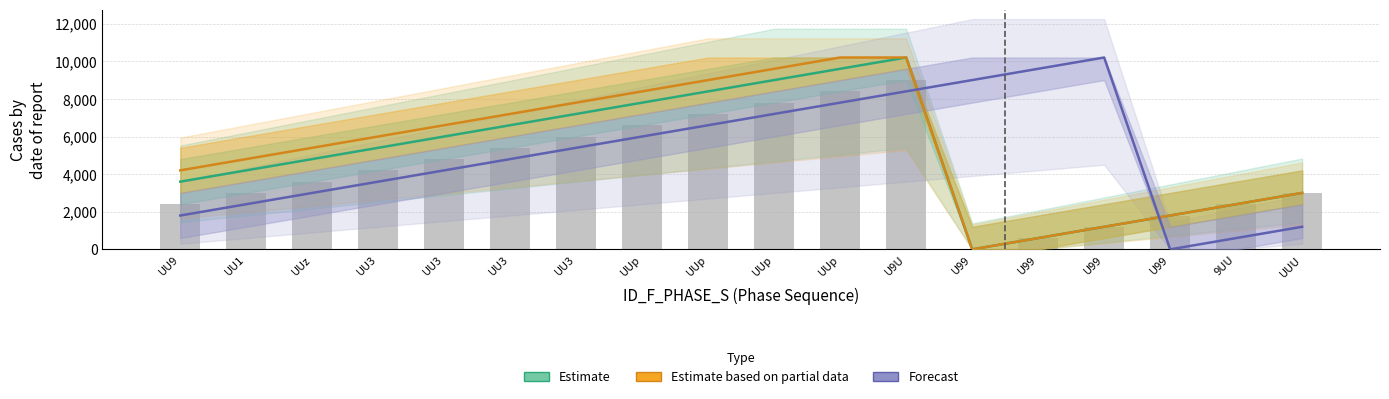

What is the difference between the Forecast values at UUz and UUp?

3000